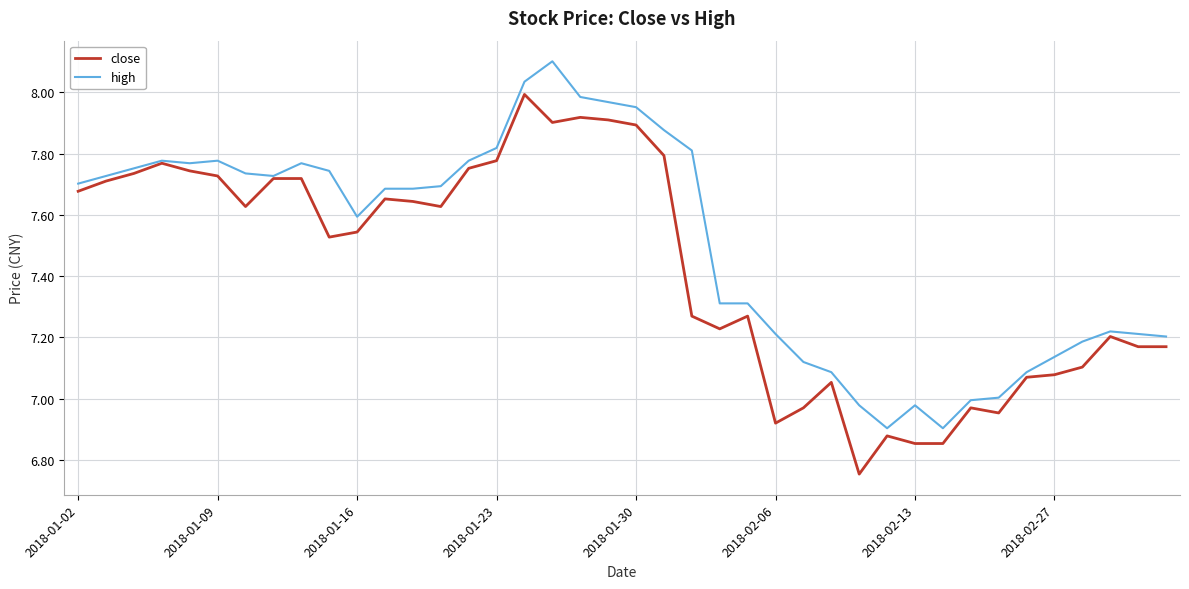

Which series has the largest total across all categories?

high